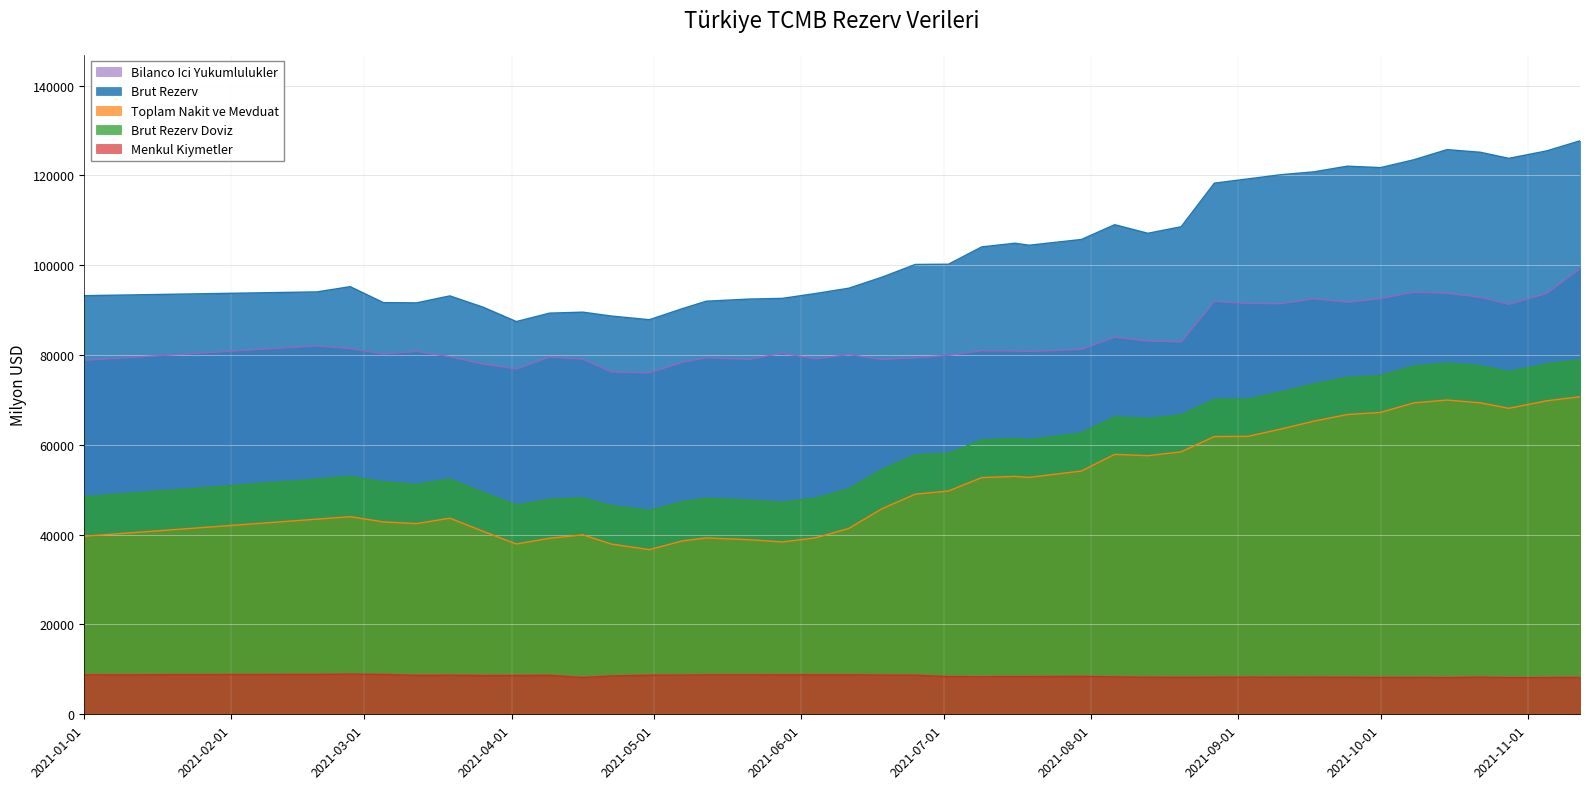

Rank the series at 2021-10-08 from lowest to highest value.

Menkul Kiymetler, Toplam Nakit ve Mevduat, Brut Rezerv Doviz, Bilanco Ici Yukumlulukler, Brut Rezerv